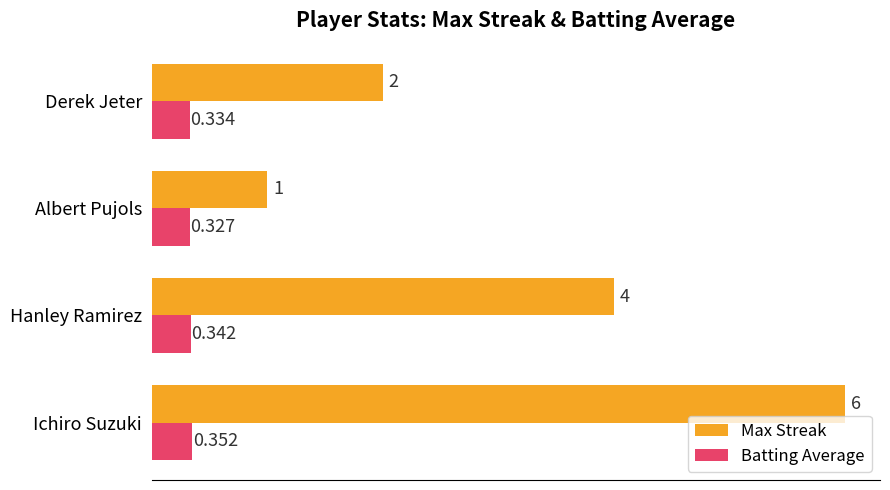

Count the Batting Average values in the range 0 to 1.

4